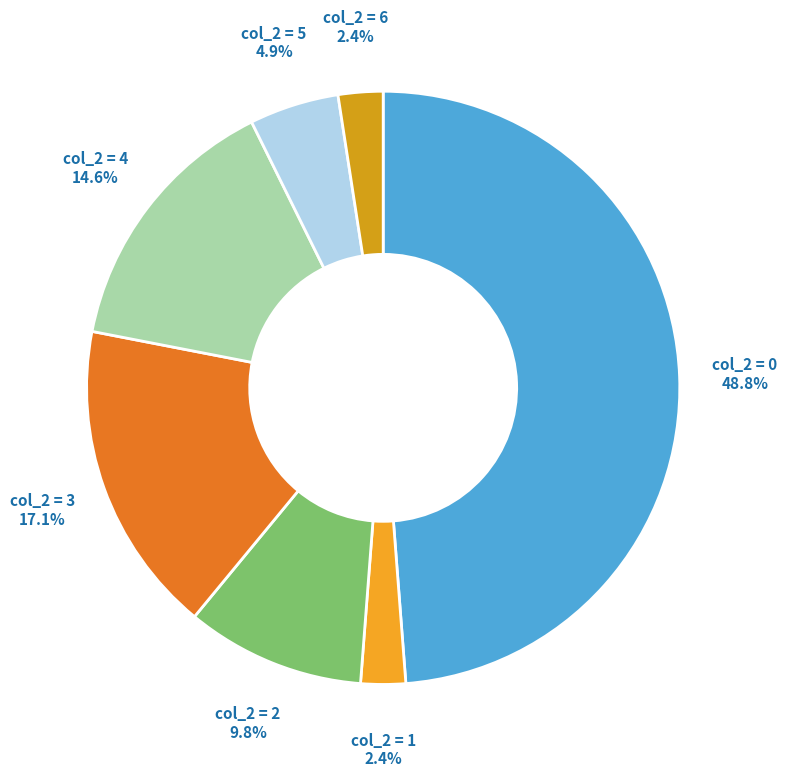

How many segments does this pie chart have?

7